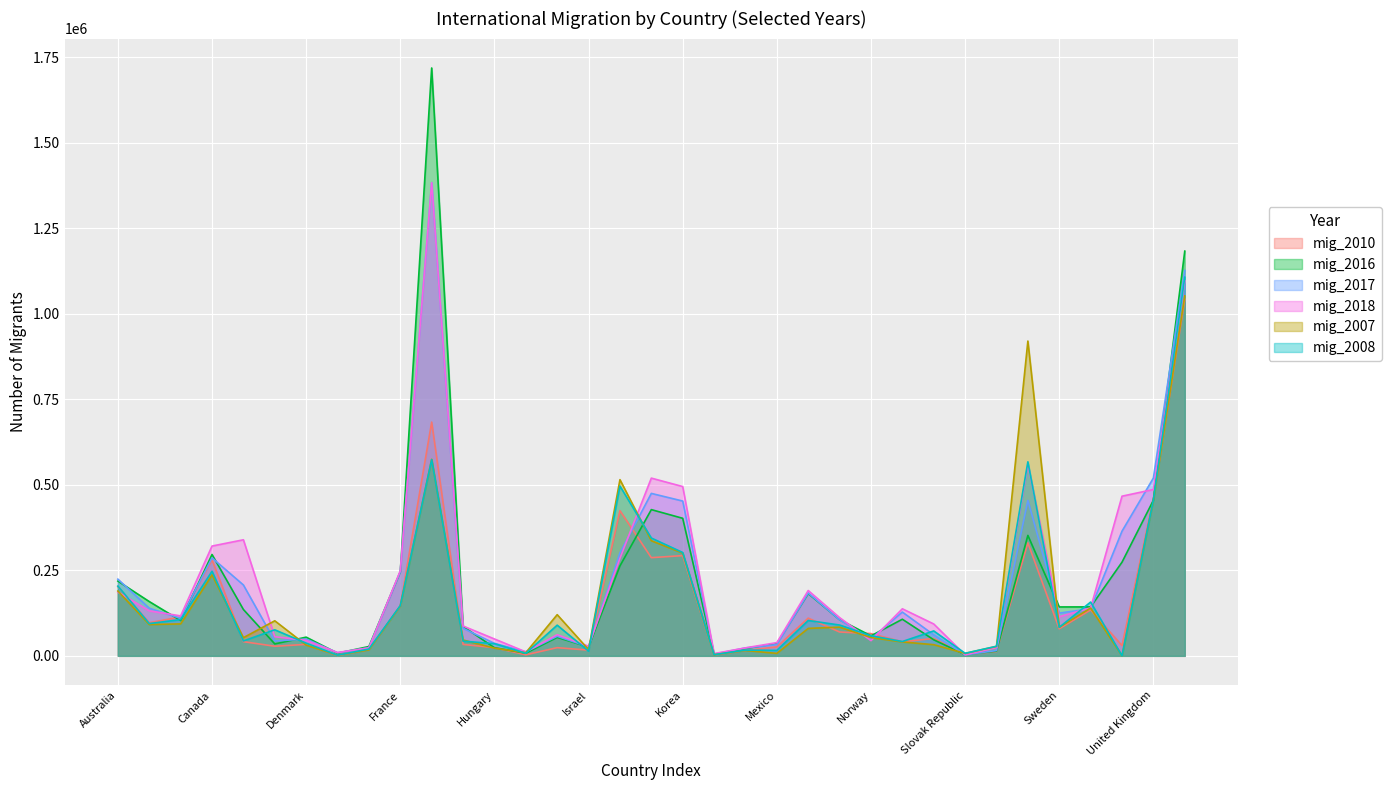

At which label does mig_2010 reach its minimum?

Estonia